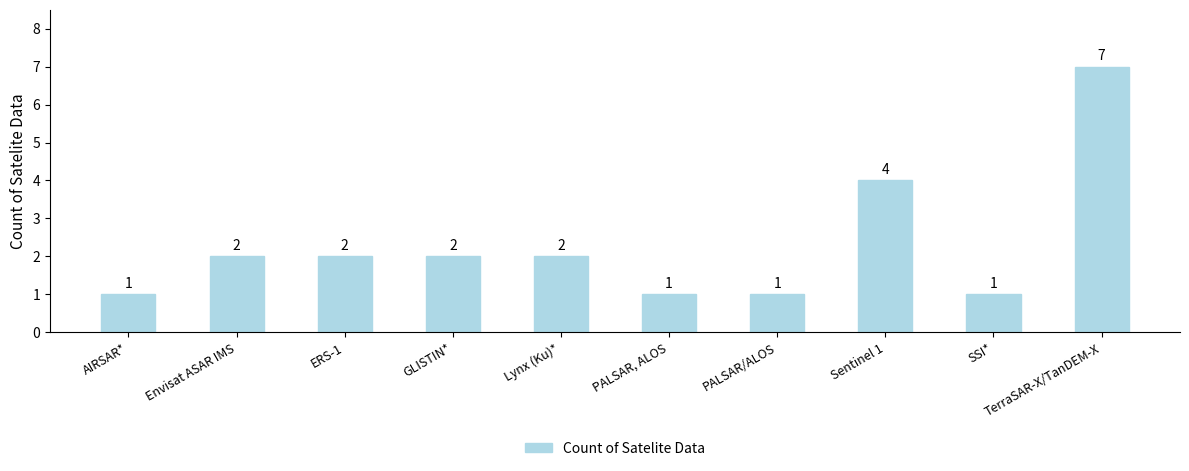

The chart shows a value of 6 at Sentinel 1. True or false?

False